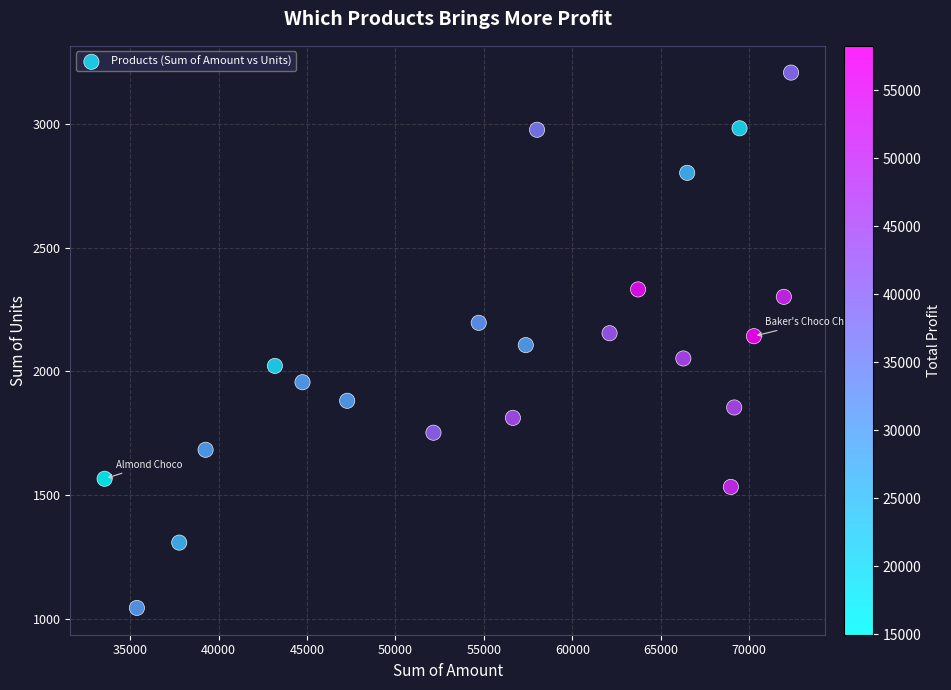

What is the range of Y values (max minus min)?

2163